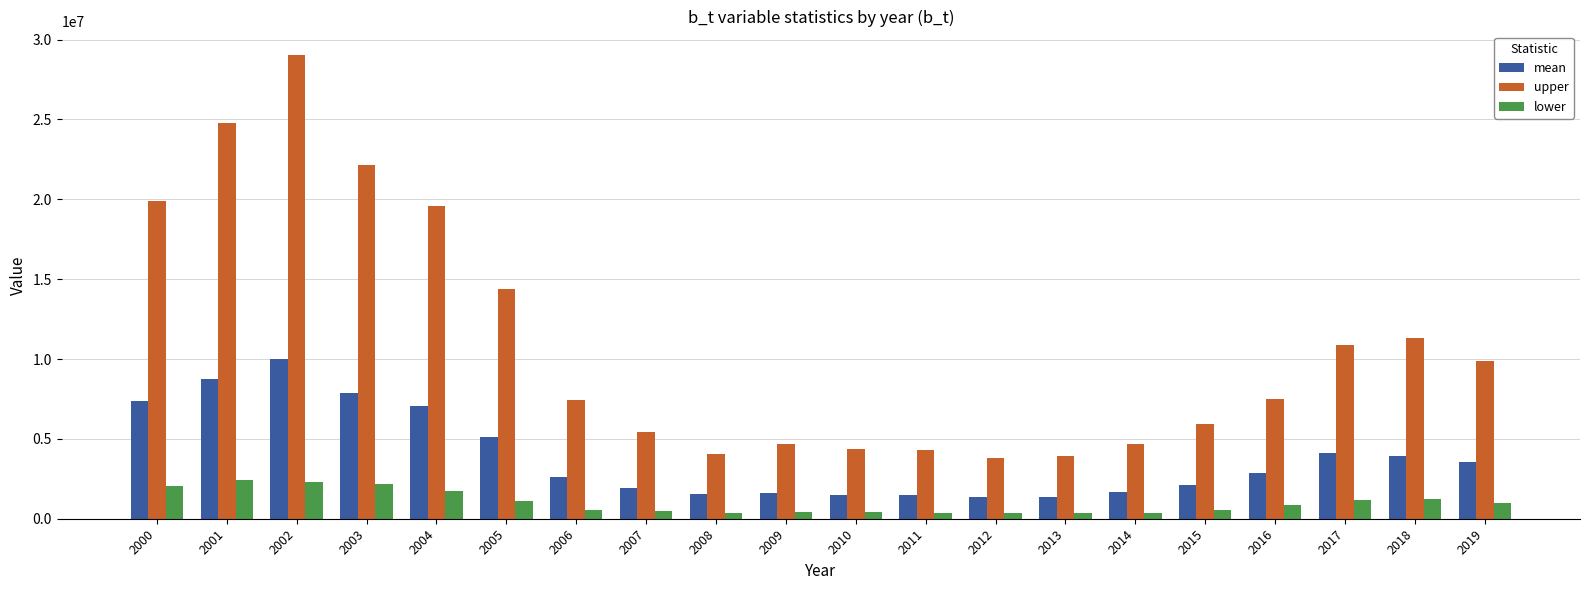

The value of upper at 2009 is 1286045.9. True or false?

False